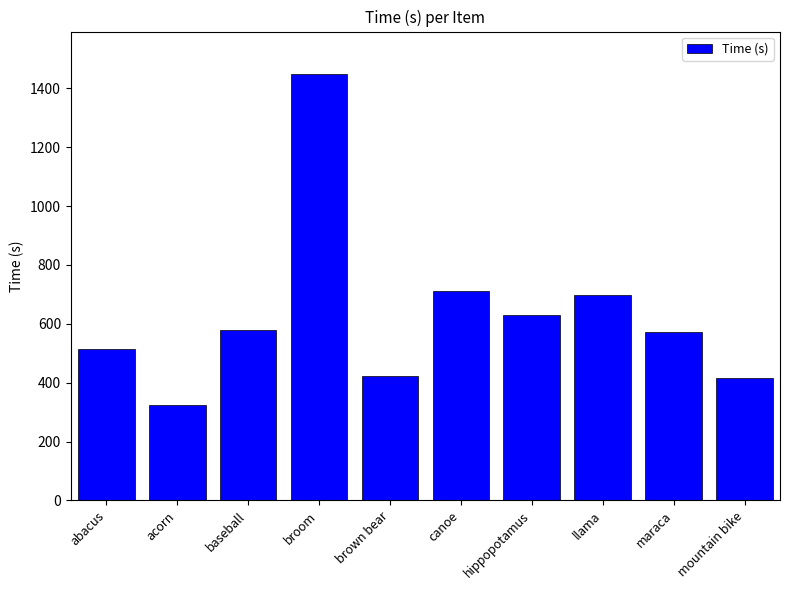

The value at broom is 640.9. True or false?

False